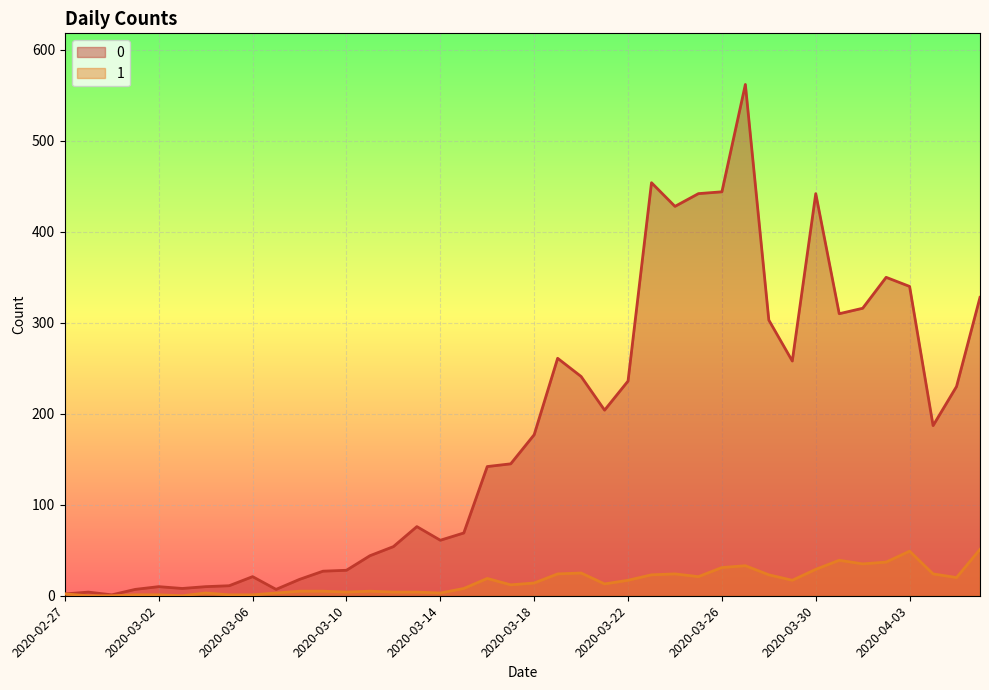

True or false: 0 has a value of 204 at 2020-03-21.

True